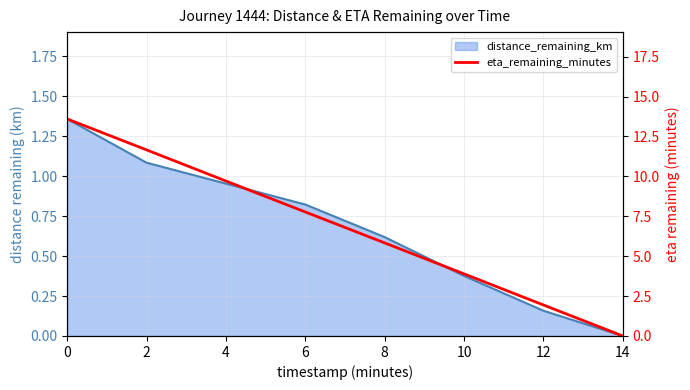

Reading left to right, extract all data points from this chart.

13.6	11.7	9.7	7.8	5.8	3.9	1.9	0.0